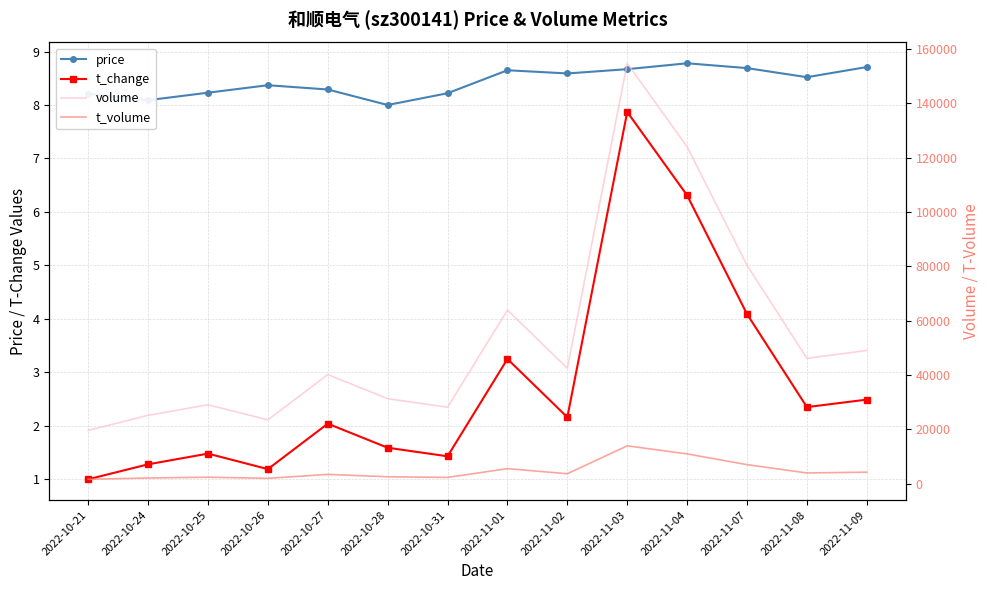

Reading left to right, transcribe all the data shown in this chart.

price: 8.2	8.1	8.2	8.4	8.3	8.0	8.2	8.7	8.6	8.7	8.8	8.7	8.5	8.7
t_change: 1.0	1.3	1.5	1.2	2.0	1.6	1.4	3.2	2.2	7.9	6.3	4.1	2.4	2.5
volume: 19589.0	25147.0	29043.0	23470.0	40142.0	31262.0	28132.0	63886.0	42460.0	154691.0	123955.0	80380.0	46101.0	49020.0
t_volume: 1606.0	2078.0	2365.0	1956.0	3409.0	2530.0	2290.0	5518.0	3648.0	13916.0	10953.0	6989.0	3931.0	4222.0